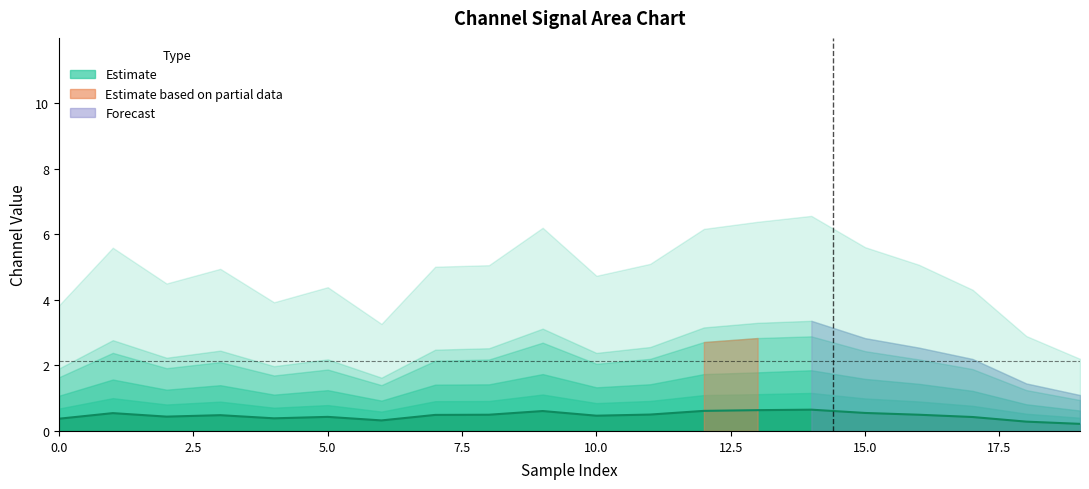

Is it true that the value at 17 is 0.2?

False